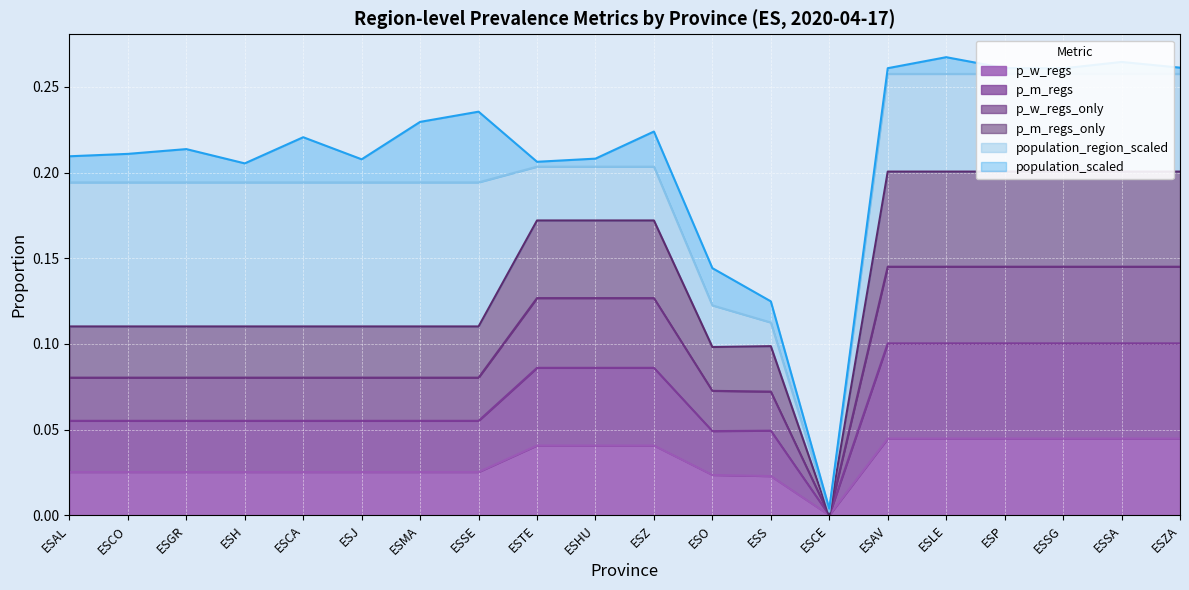

Which category has the lowest value in the p_w_regs_only series?

ESCE